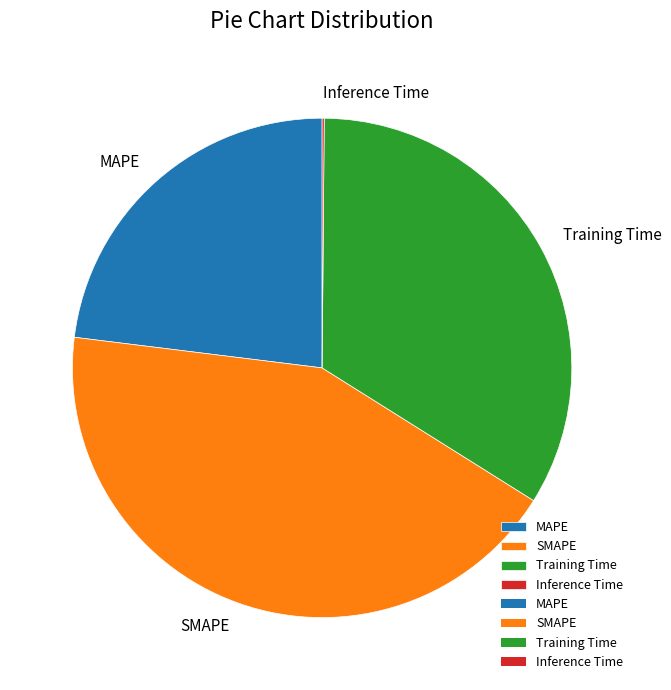

Is there any slice that represents more than half of the pie?

No